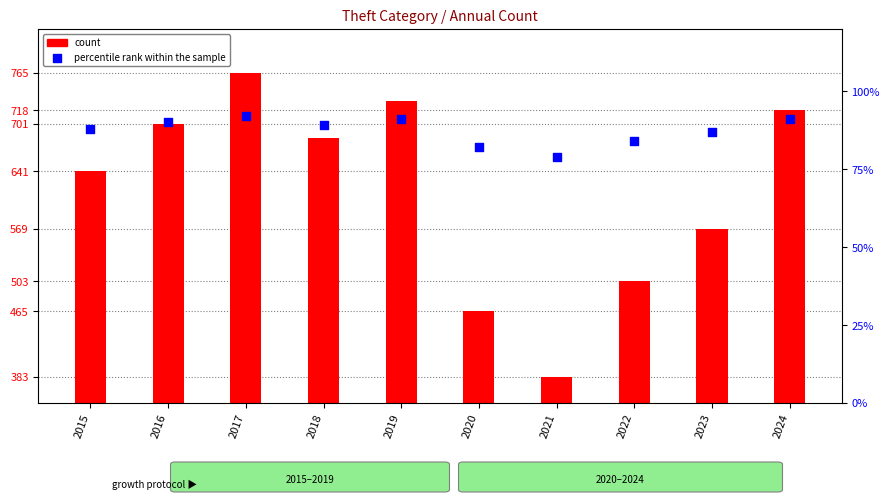

What is the total value across all series at 2021?

462